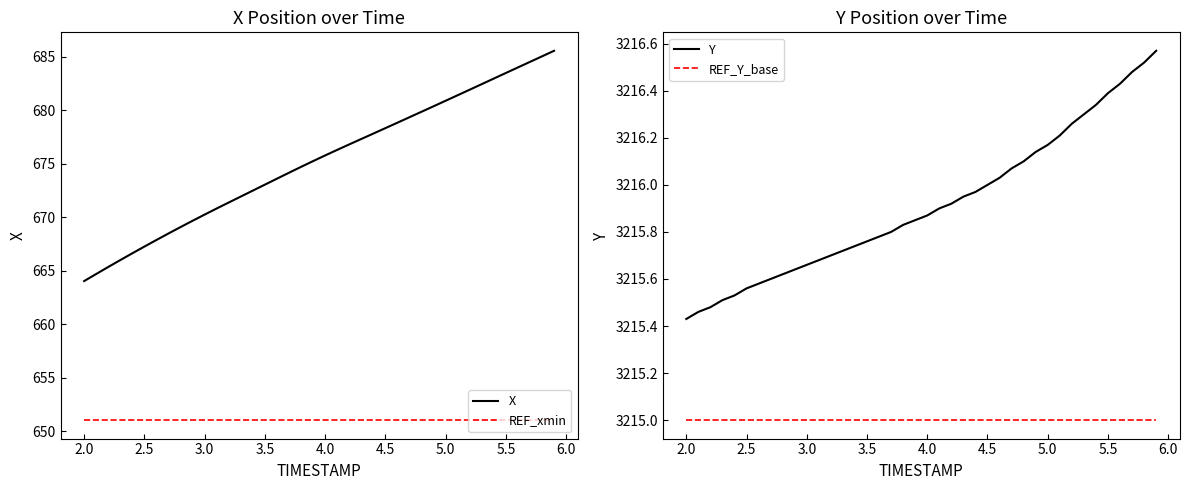

The value of REF_Y_base at 4.0 is 4660.2. True or false?

False